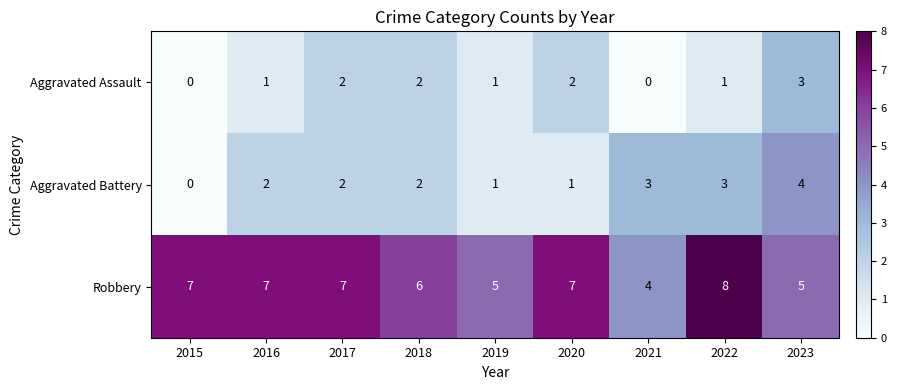

What is the difference between the highest and lowest values at 2021?

4